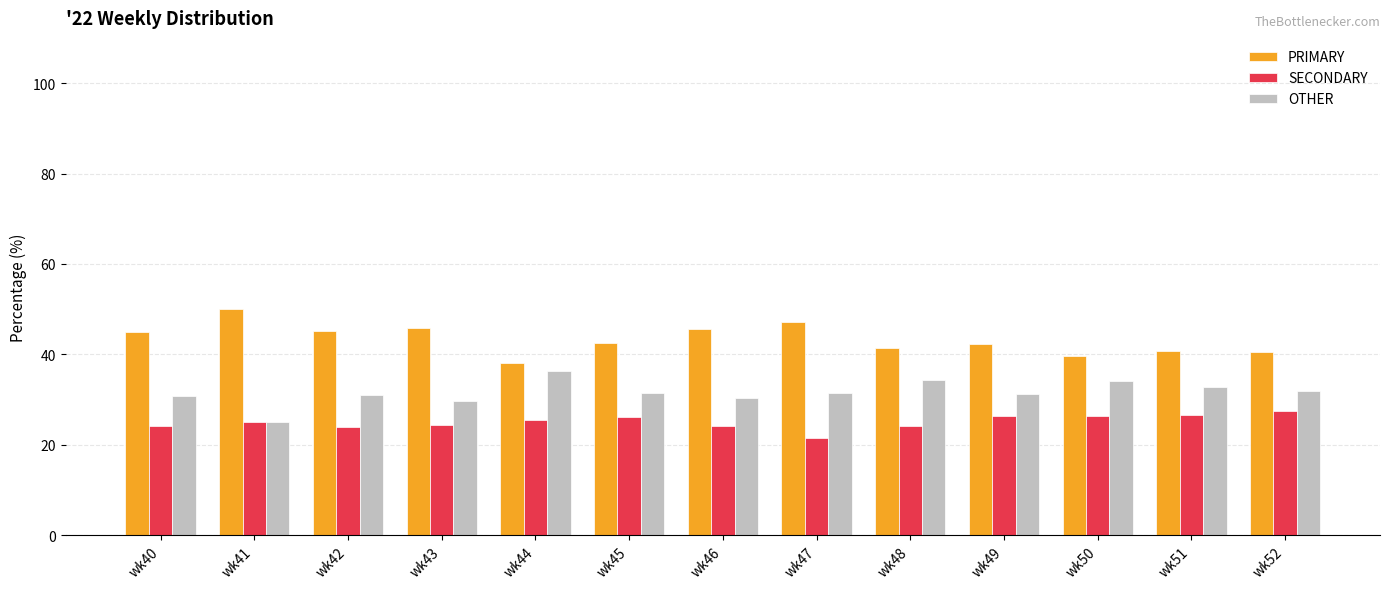

What is the difference between the second highest and minimum values in the PRIMARY series?

9.1